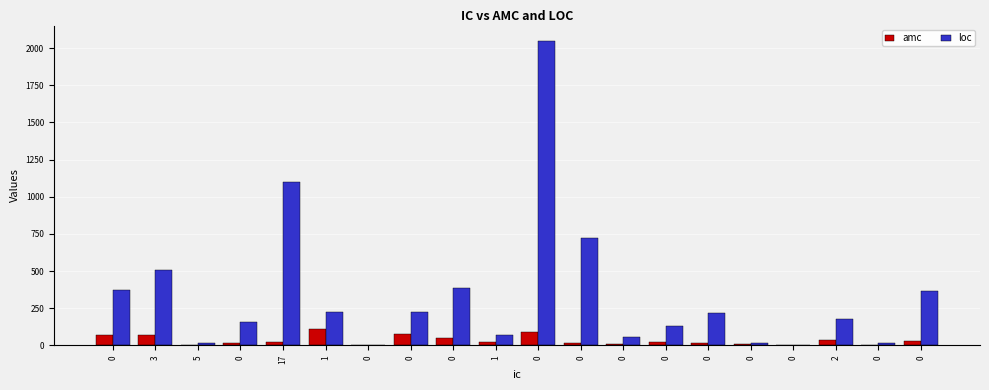

What are all the series names shown in the legend?

amc, loc